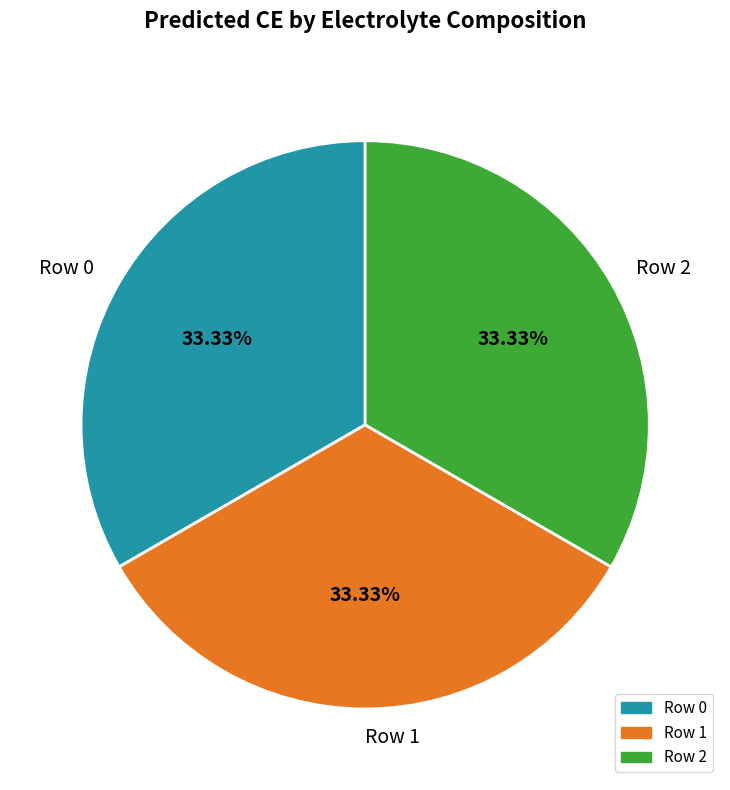

How many slices are in this pie chart?

3